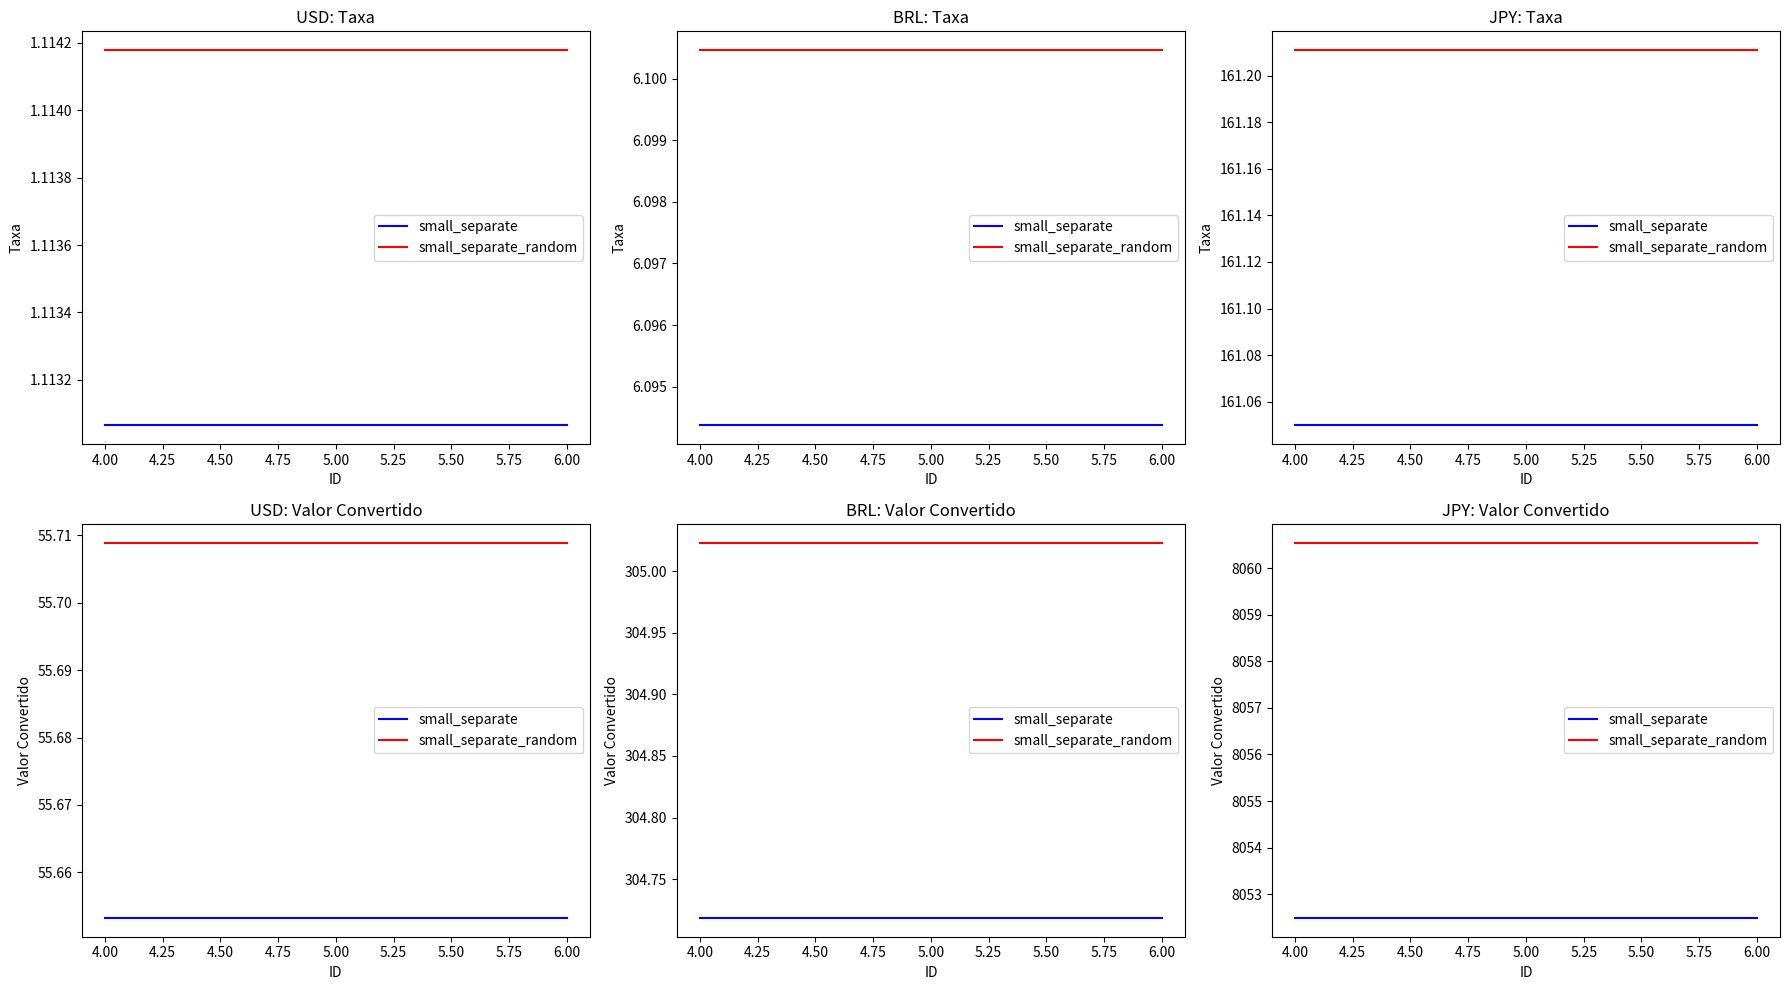

Between 4.00 and 5.00, which series saw the biggest shift?

small_separate